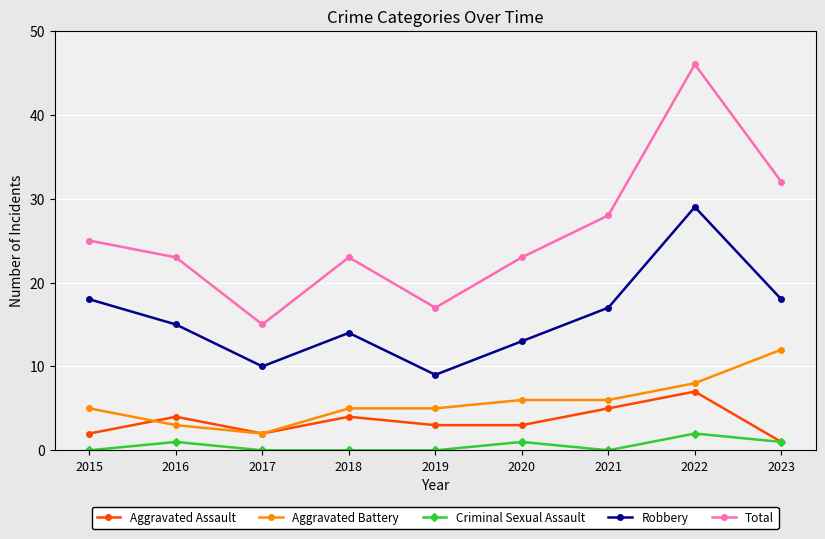

True or false: Total and Criminal Sexual Assault intersect in this chart.

False